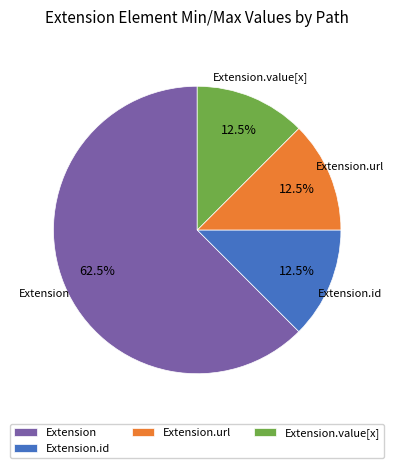

What is the ratio of the value at Extension to the value at Extension.url?

5.0